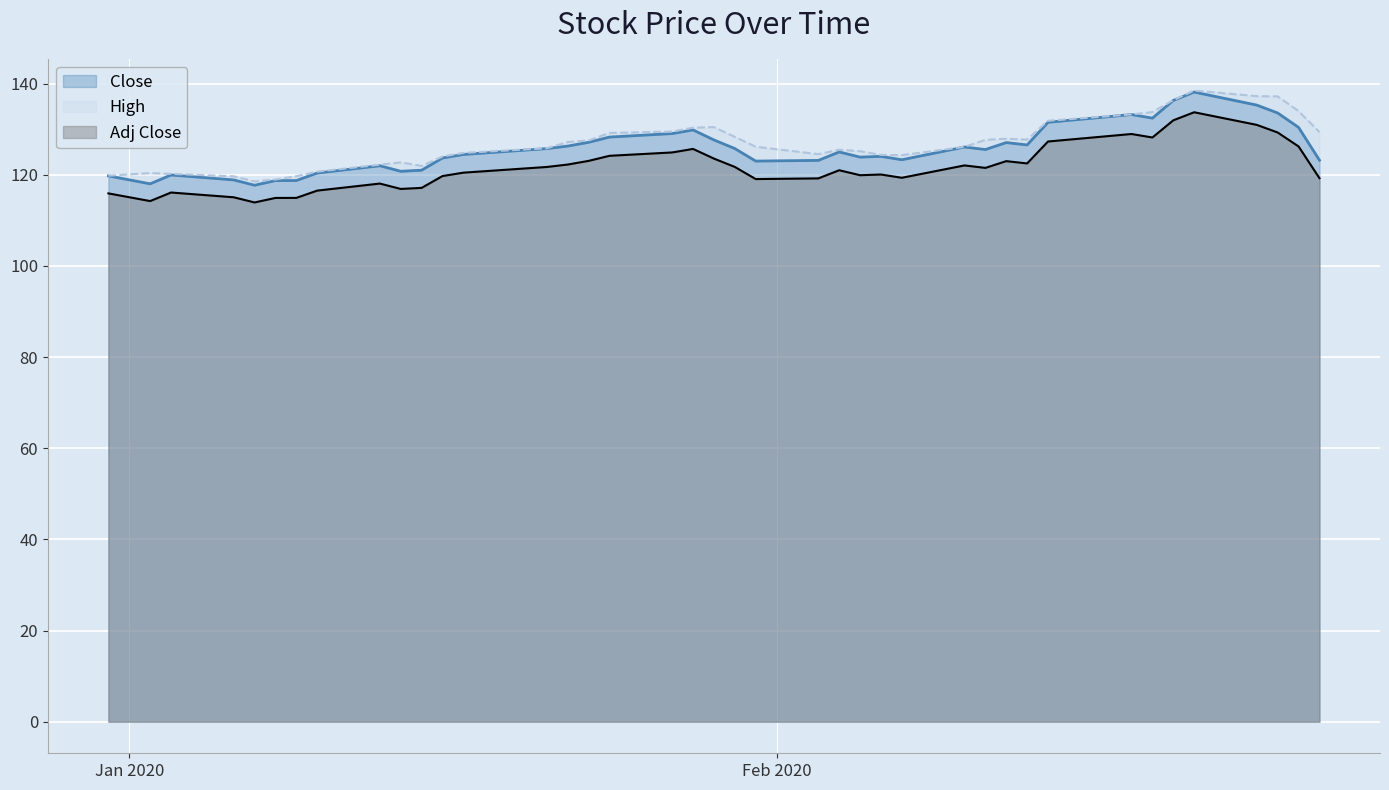

True or false: Close and Adj Close intersect in this chart.

False